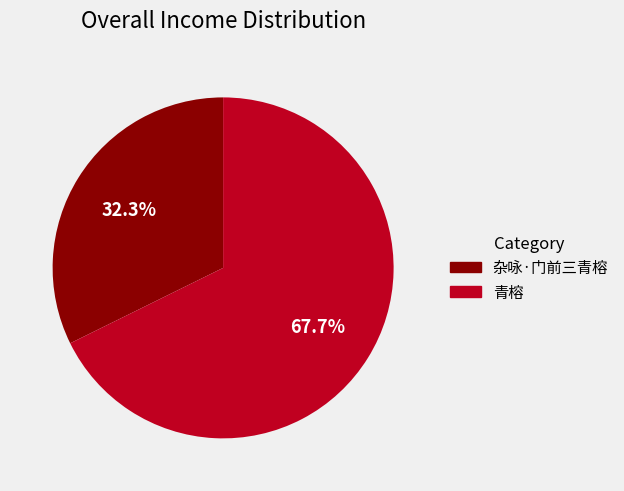

What percentage do 青榕 and 杂咏·门前三青榕 together represent?

100.0%